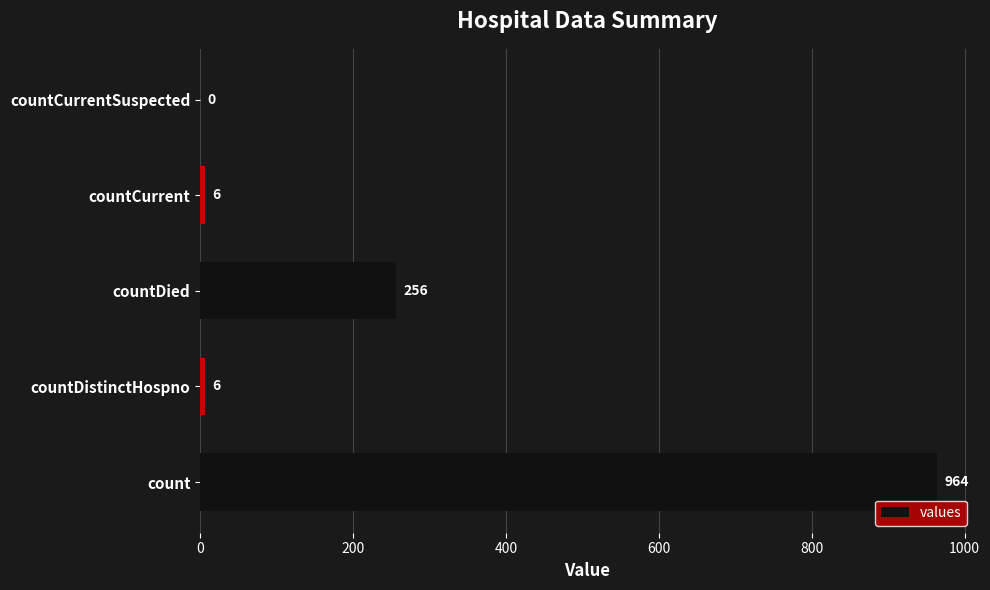

Count the number of data series in this chart.

1